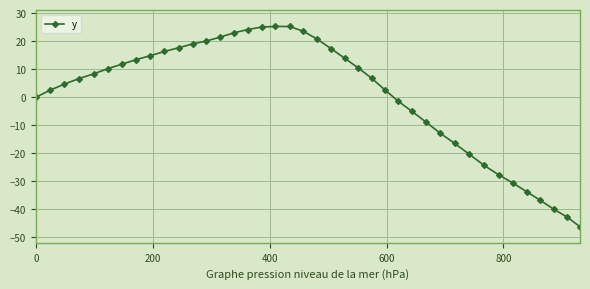

Is this an area chart (filled region under the line)?

No